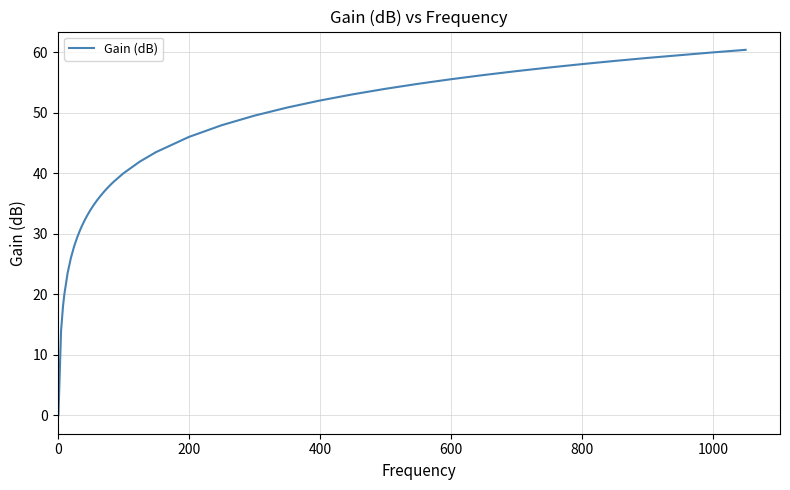

What is the greatest value displayed?

60.4